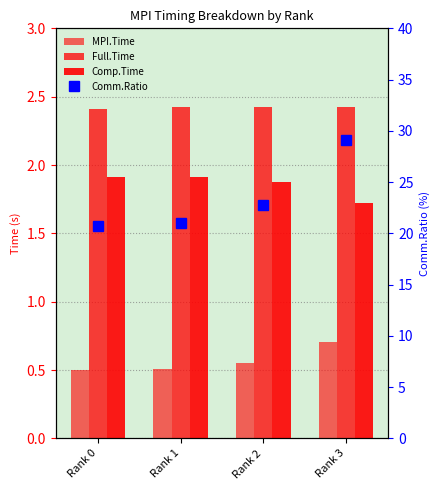

Reading left to right, list all the values displayed in this chart.

MPI.Time: 0.5	0.5	0.6	0.7
Full.Time: 2.4	2.4	2.4	2.4
Comp.Time: 1.9	1.9	1.9	1.7
Comm.Ratio: 20.7	21.0	22.7	29.1